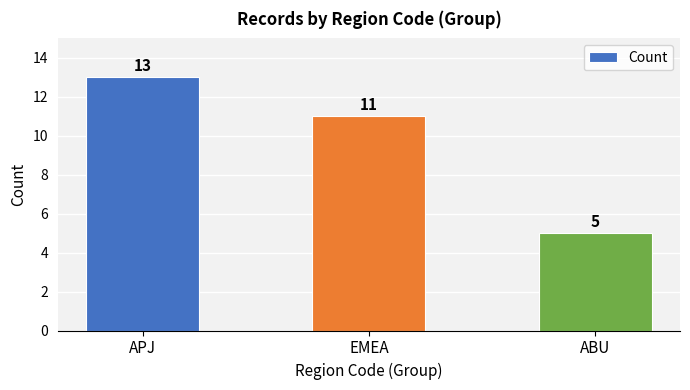

Between EMEA and ABU, which is larger?

EMEA